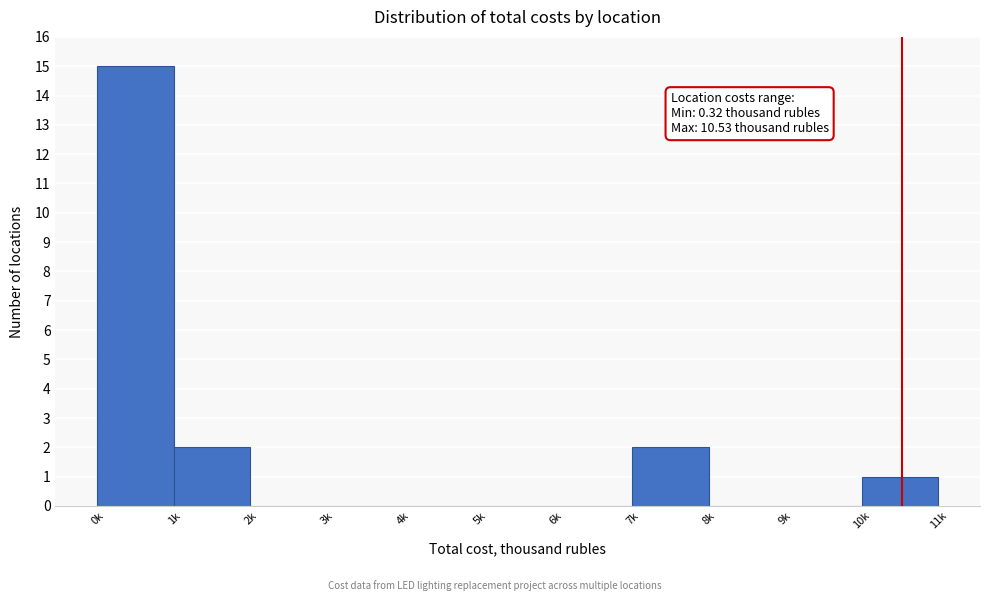

Reading right to left, extract all data points from this chart.

10k=1	9k=0	8k=0	7k=2	6k=0	5k=0	4k=0	3k=0	2k=0	1k=2	0k=15